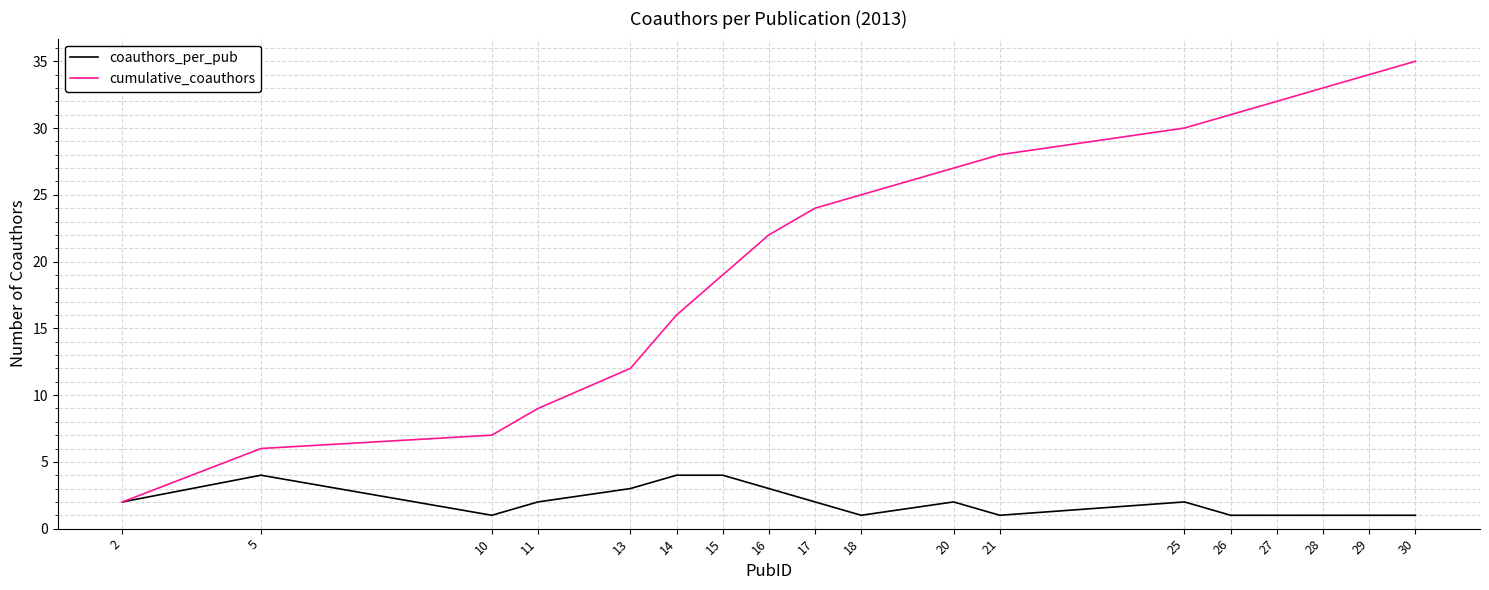

The value of cumulative_coauthors at 28 is 33. True or false?

True